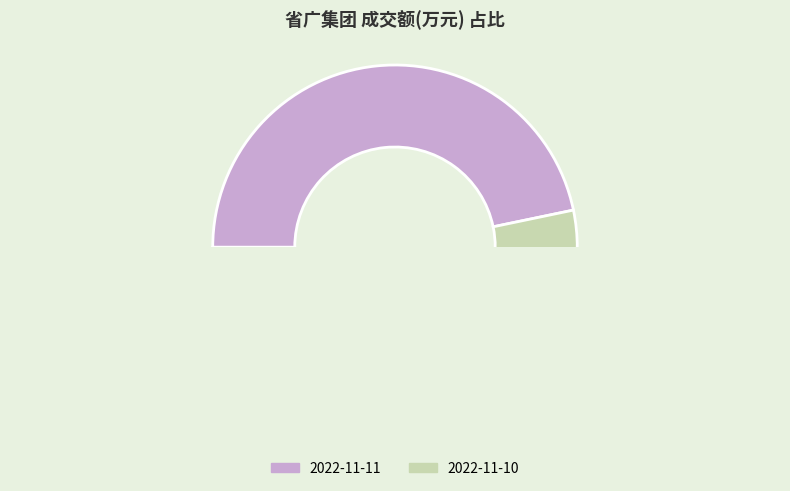

Combined, do 2022-11-11 and 2022-11-10 account for over 50%?

Yes